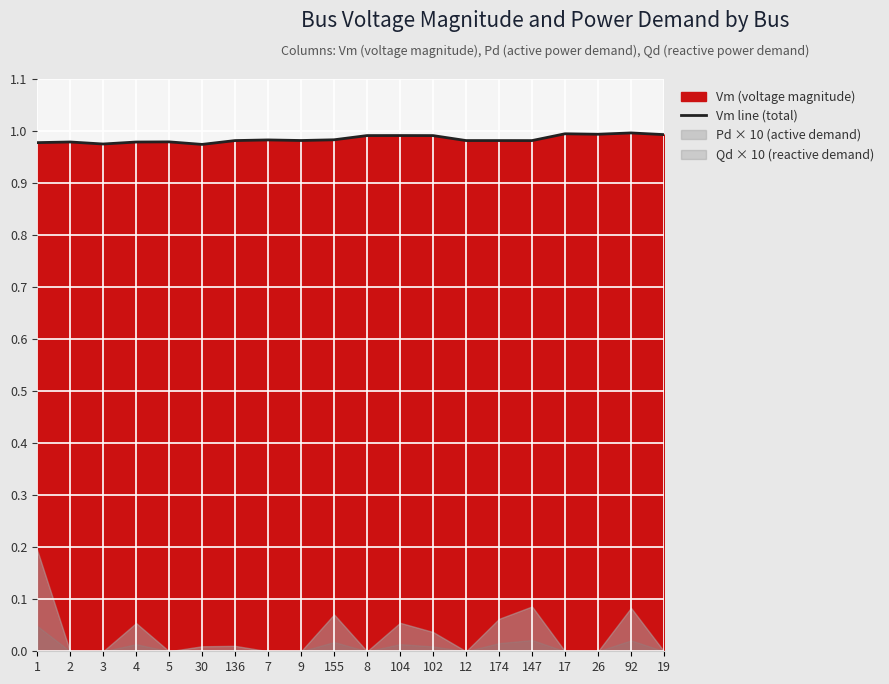

At which label is the value closest to 0?

30